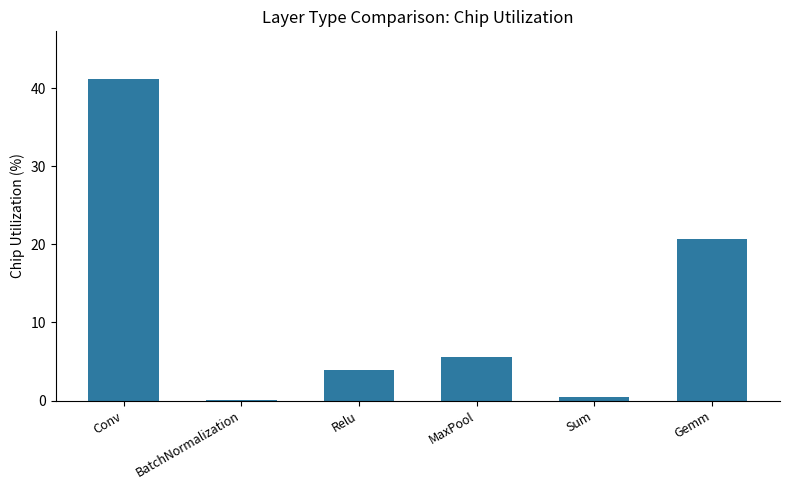

What is the sum of the values at Conv and MaxPool?

46.6